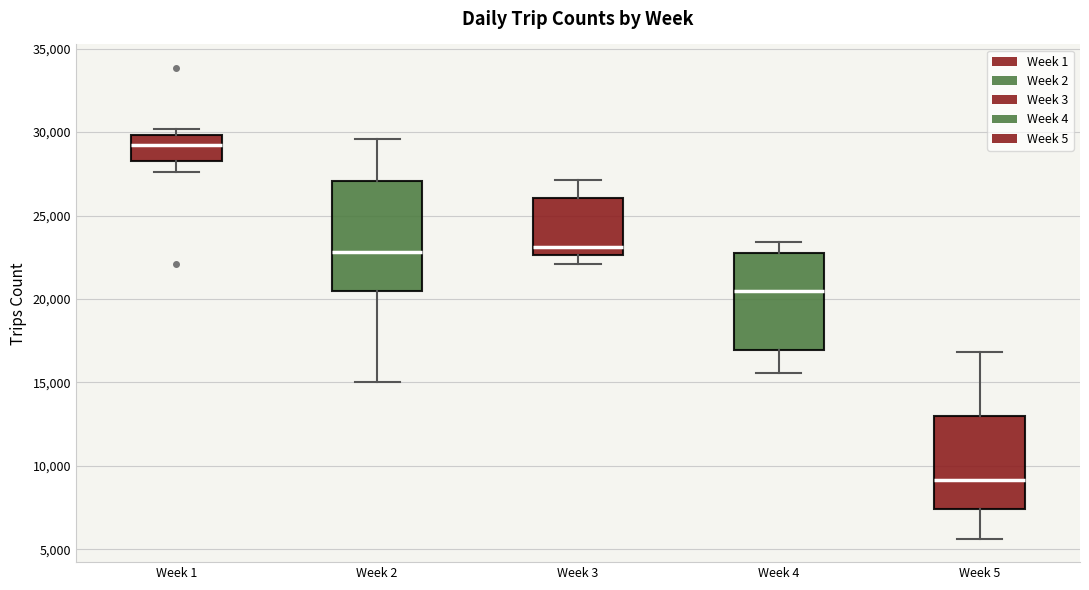

Where is the upper edge of the box for Week 2 on the y-axis? The values are not printed on the chart, so give them approximately, as read against the axis.

27000